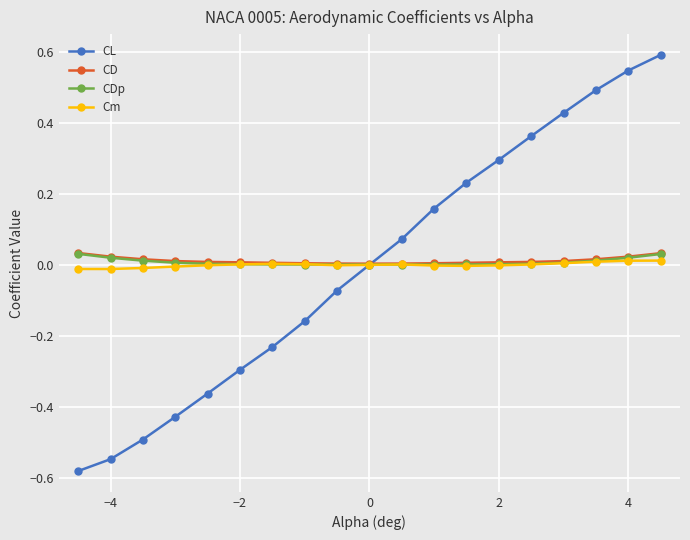

What is the highest value of the CL series?

0.6